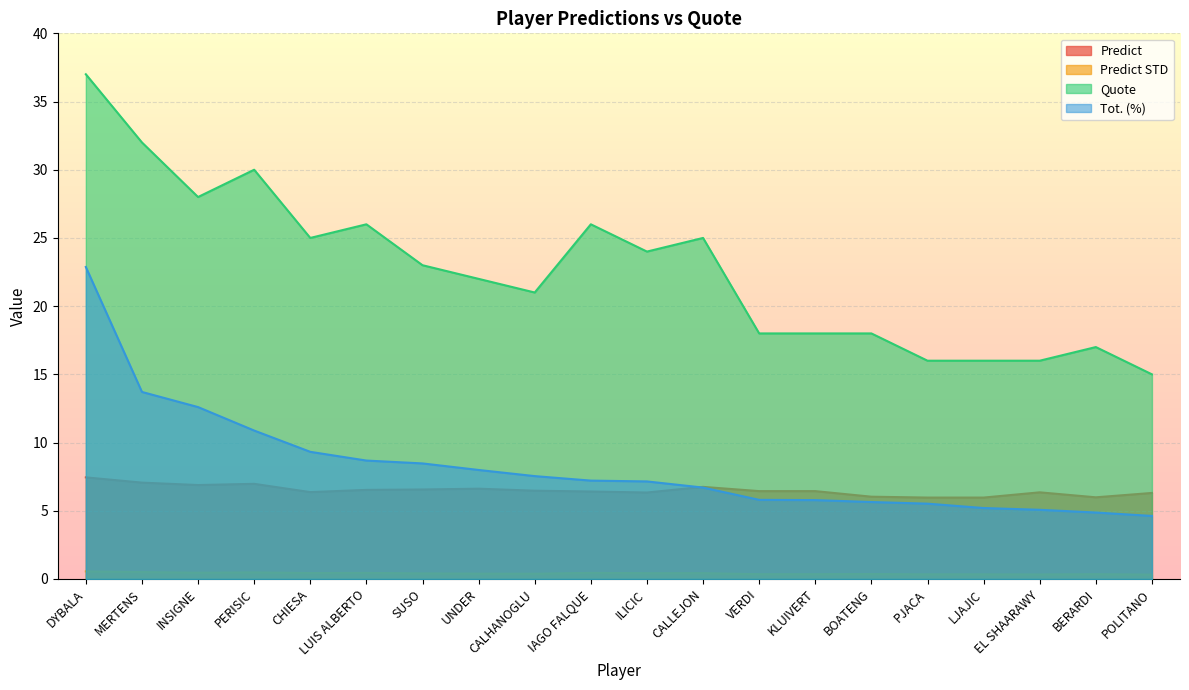

Is it true that Tot. (%) equals 10.9 at PERISIC?

True